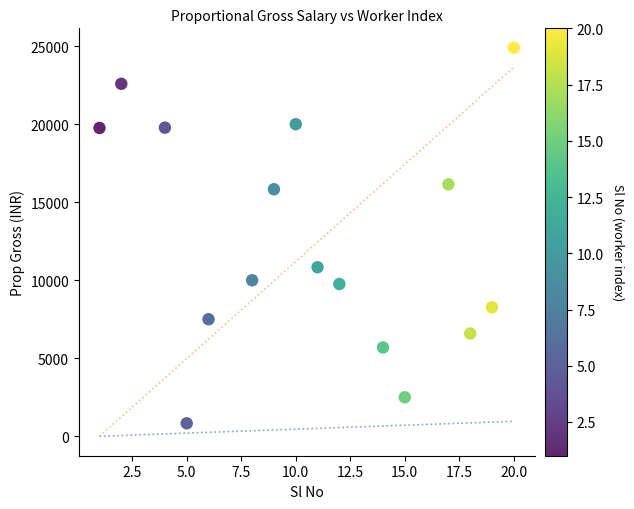

What is the range of Y values (max minus min)?

24067